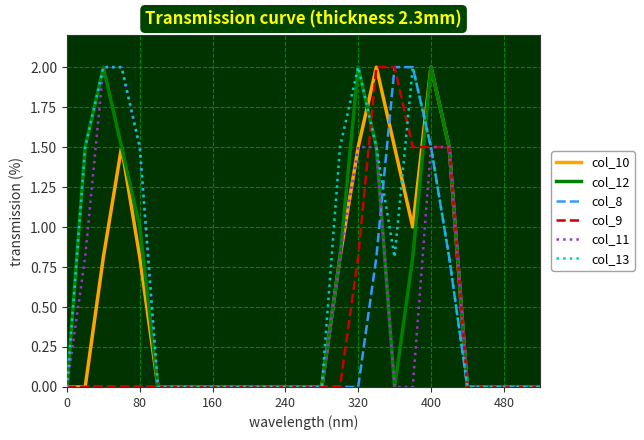

What are all the series names shown in the legend?

col_10, col_12, col_8, col_9, col_11, col_13